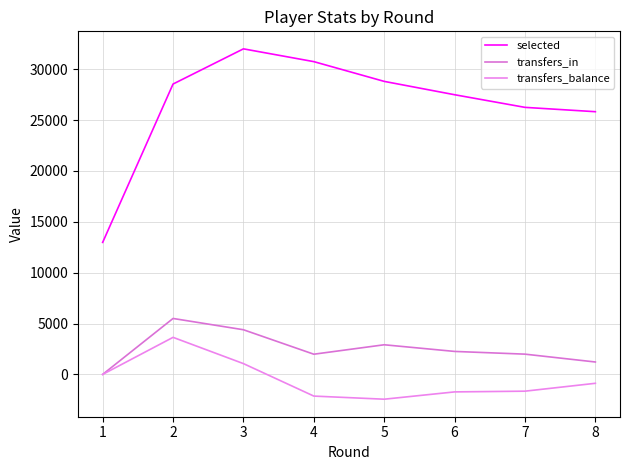

What is the spread (max minus min) of values at 1?

12977